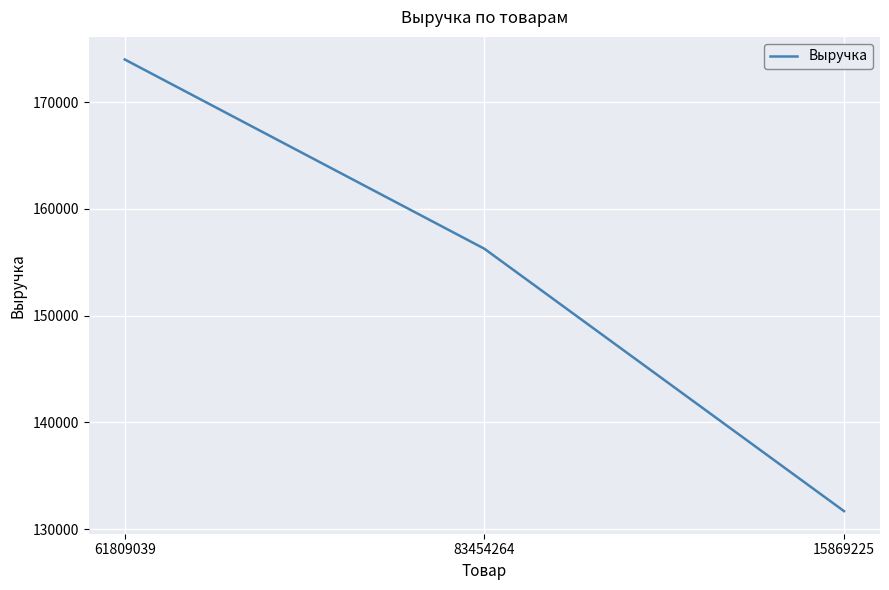

Does the chart display data point markers on the line(s)?

No